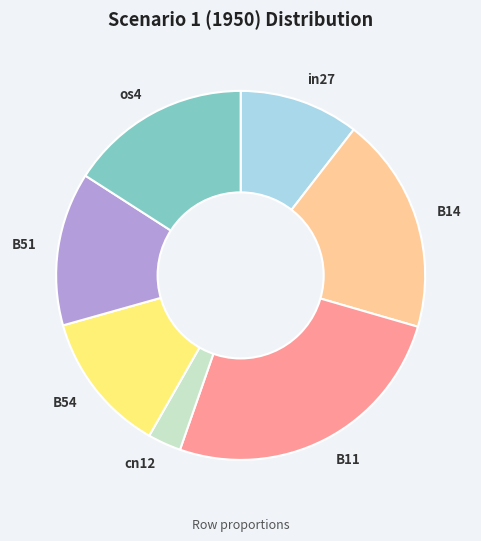

What is the largest slice in the pie chart?

B11